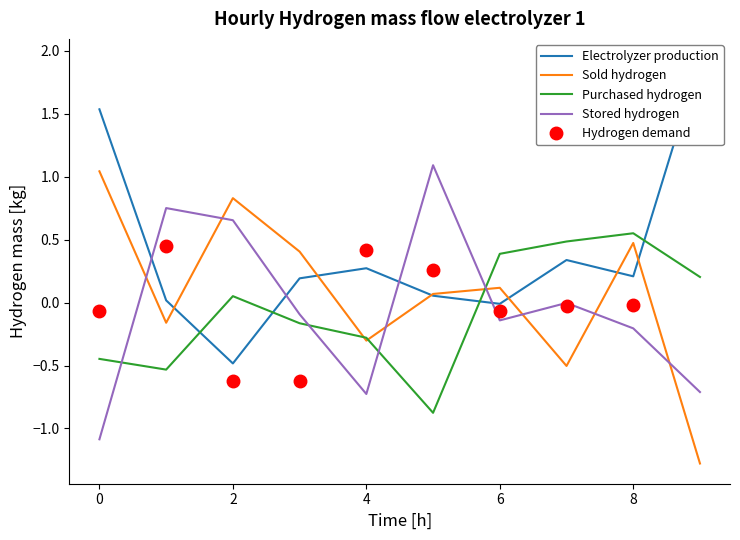

How many times do Purchased hydrogen and Electrolyzer production cross each other?

4